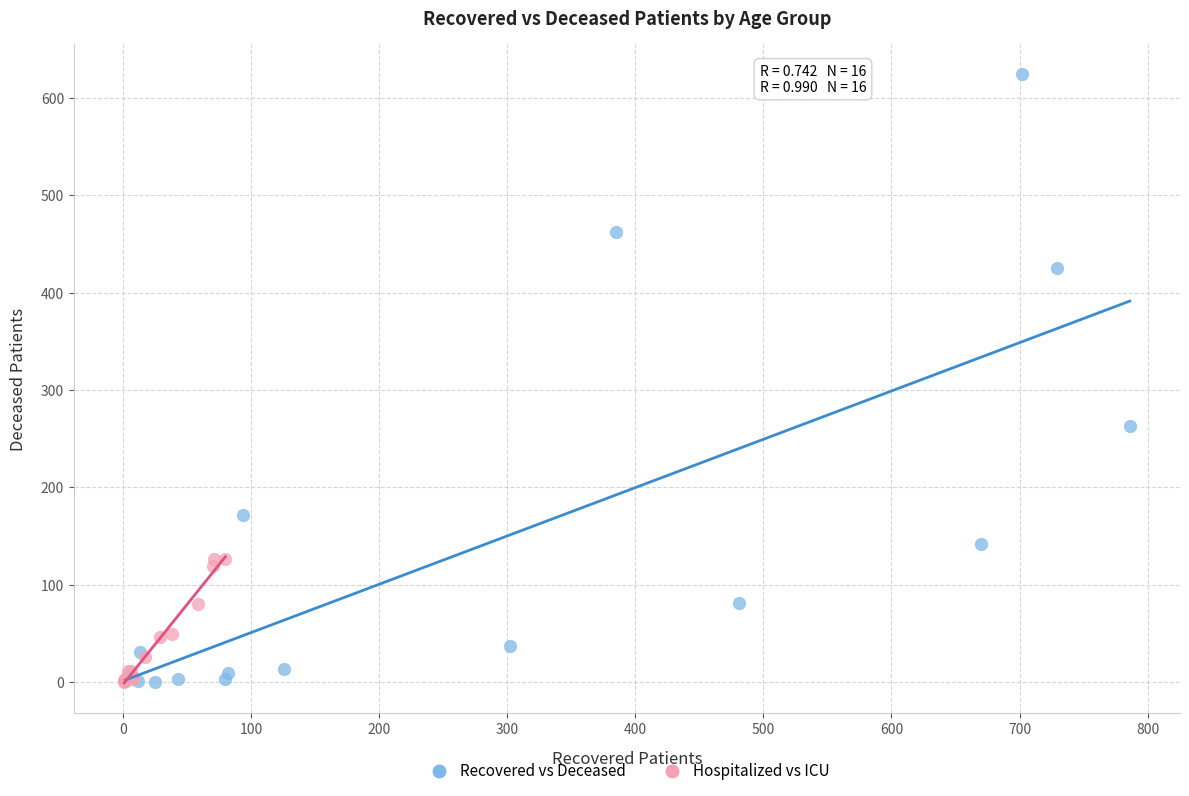

Which series contains the highest Y value?

Recovered vs Deceased